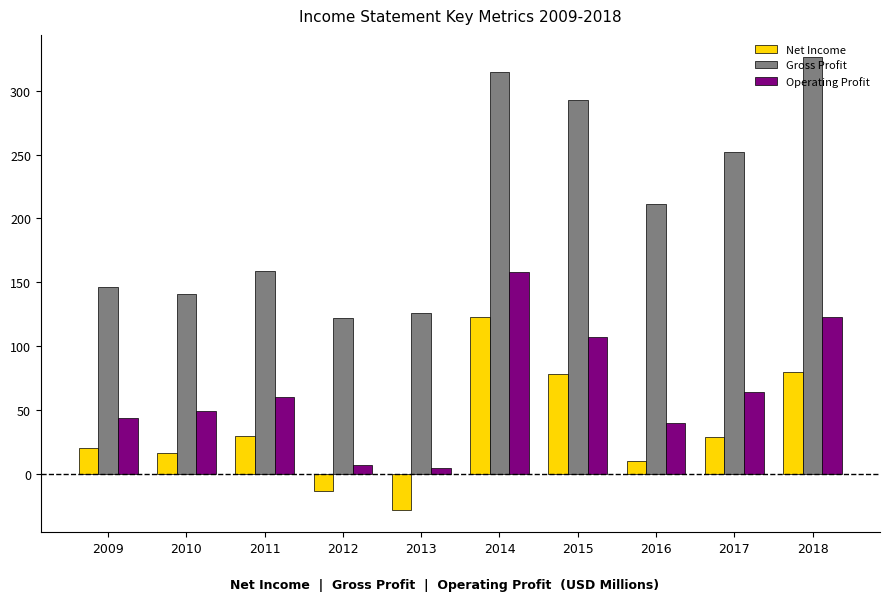

The Gross Profit series shows 431 at 2018. True or false?

False